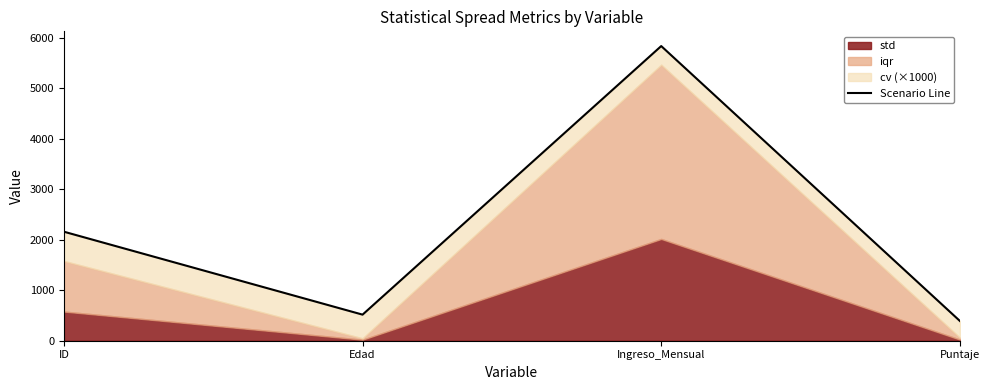

At which category does the data reach its first local peak?

Ingreso_Mensual